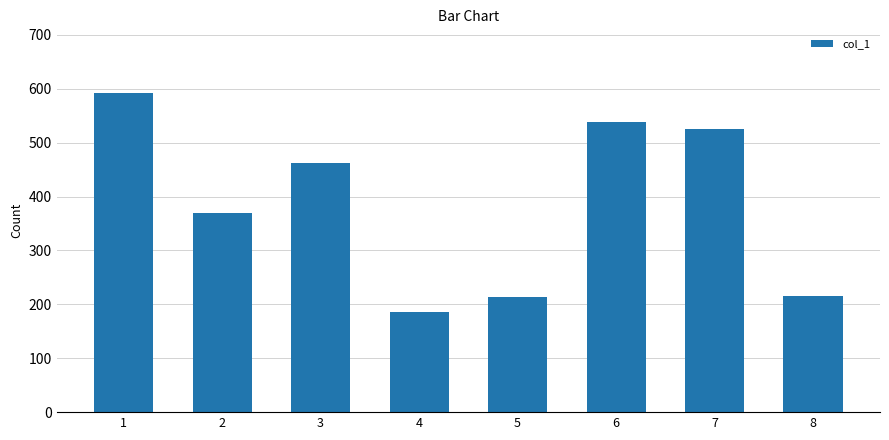

Does the chart contain any negative values?

No